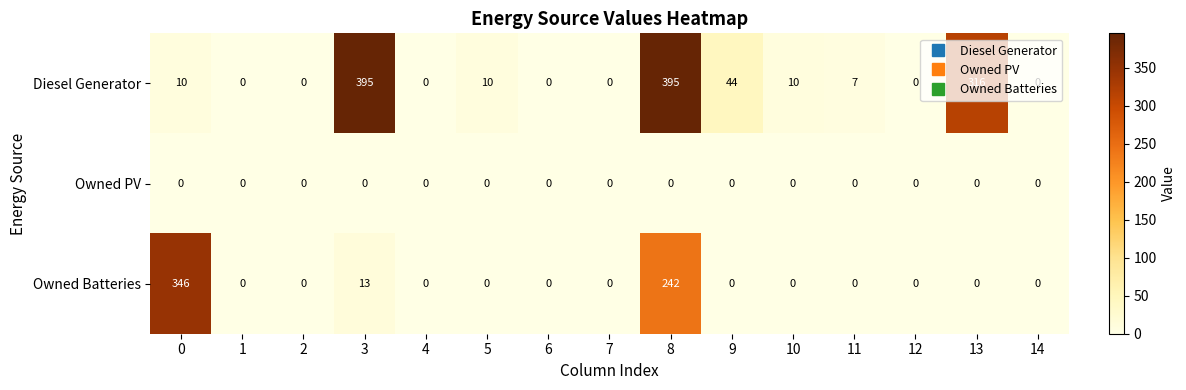

What is the spread (max minus min) of values at 13?

316